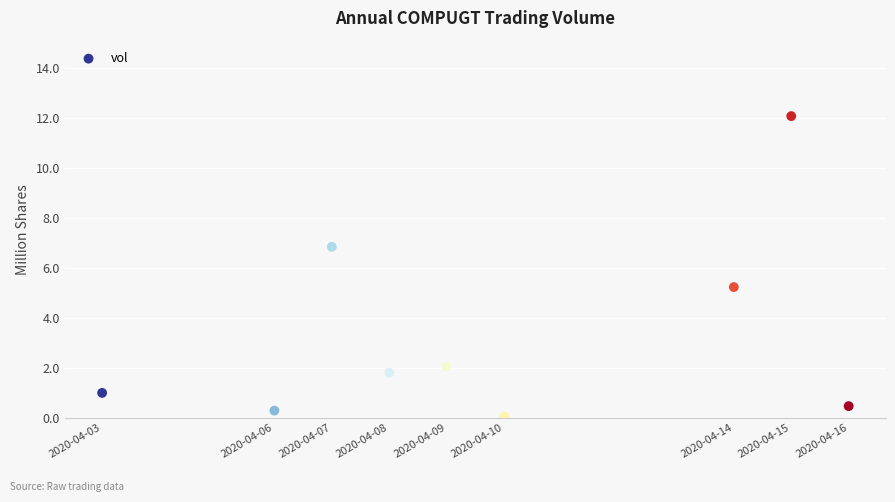

What is the range of X values (max minus min)?

1123200.0